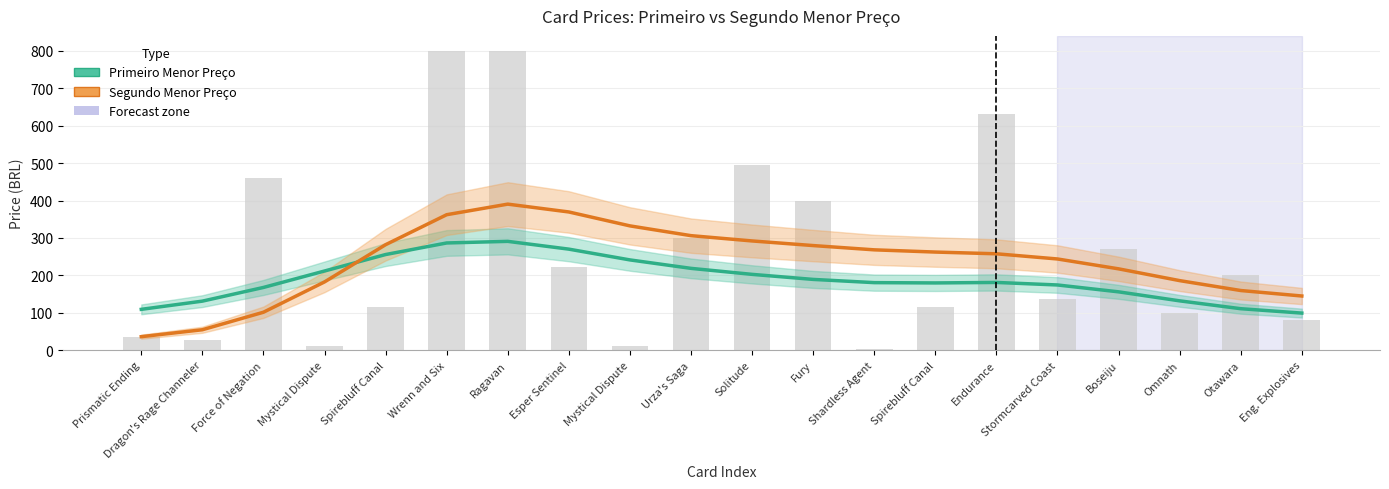

What is the average value of the Segundo Menor Preço series?

236.4